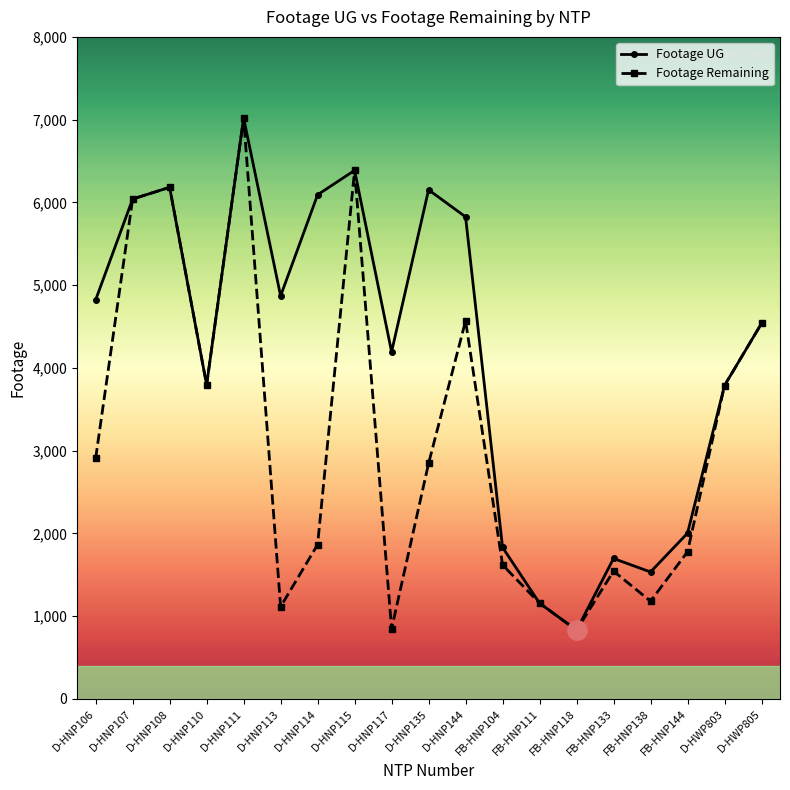

True or false: Footage UG has more than 1 points higher than both neighbors.

True